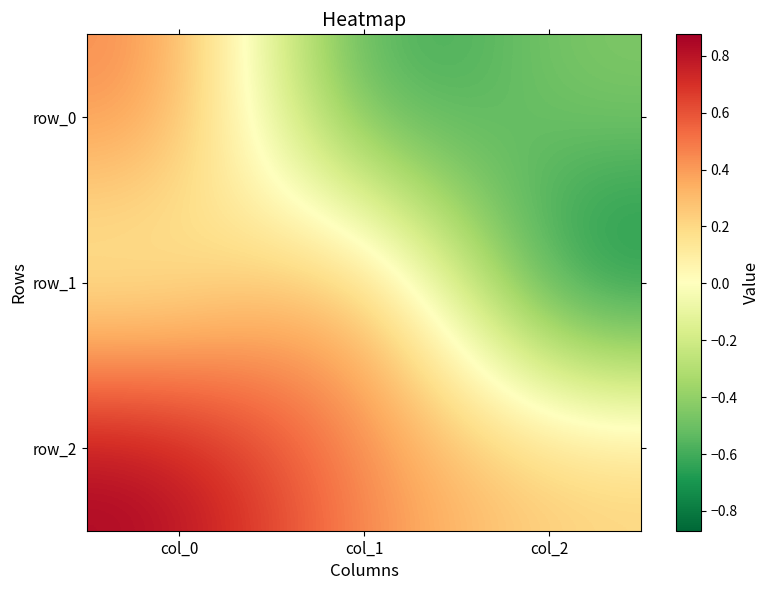

List the labels in order of row_2 value, largest first.

col_0, col_1, col_2